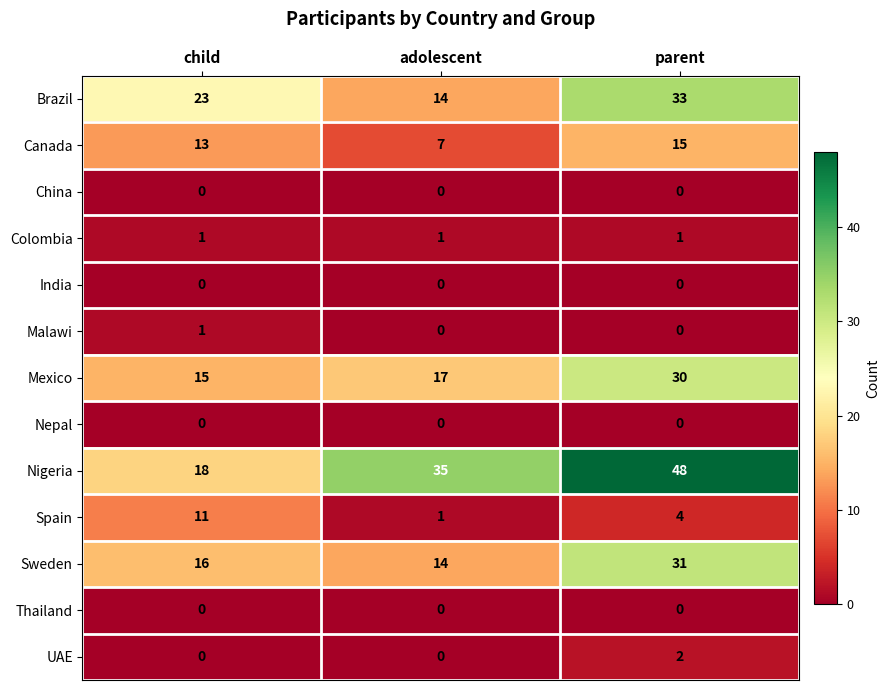

Which series changed the most between child and parent?

Nigeria